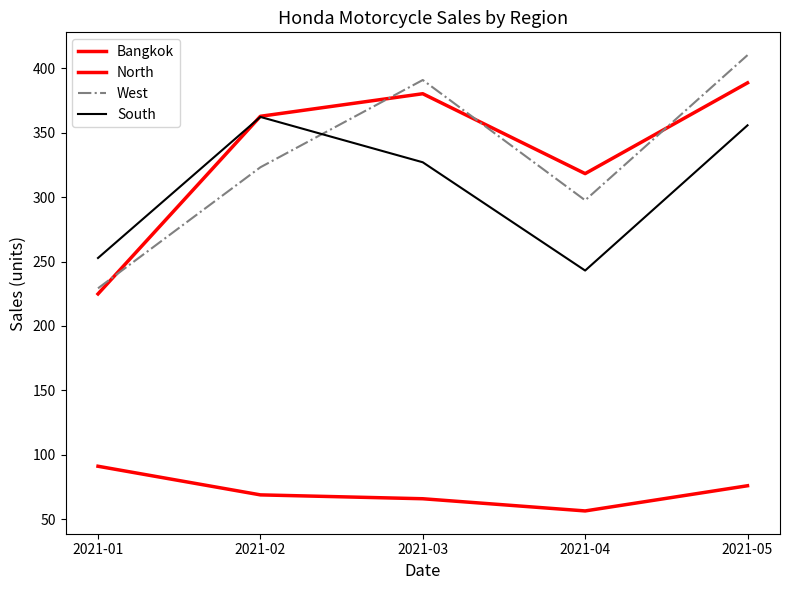

Is it true that Bangkok equals 652.3 at 2021-02?

False